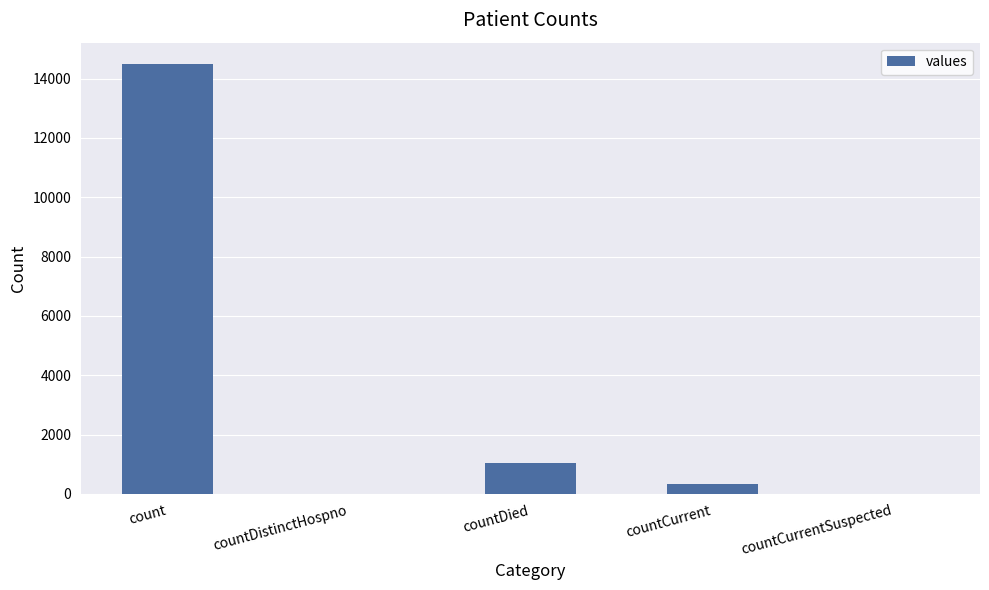

What is the greatest value displayed?

14488